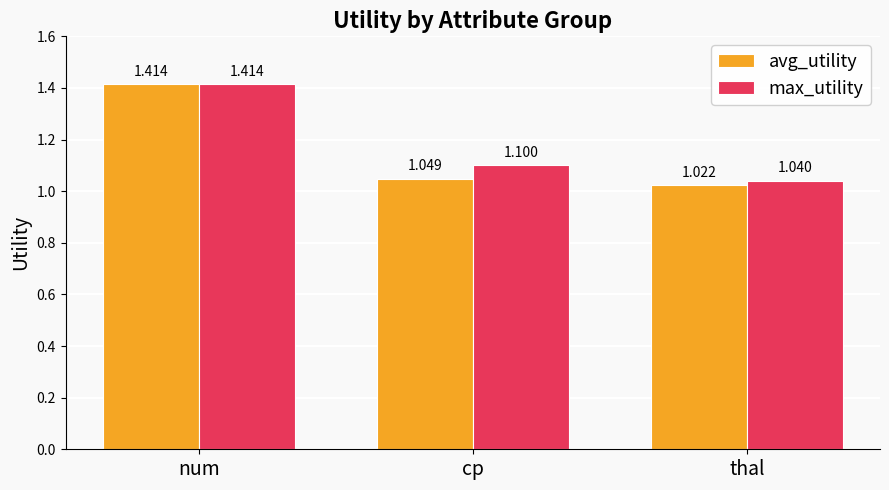

How many series are shown in this chart?

2